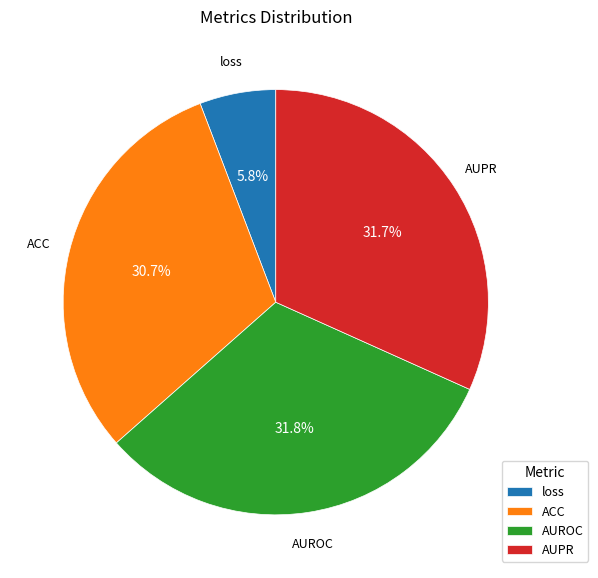

Is there any slice that represents more than half of the pie?

No